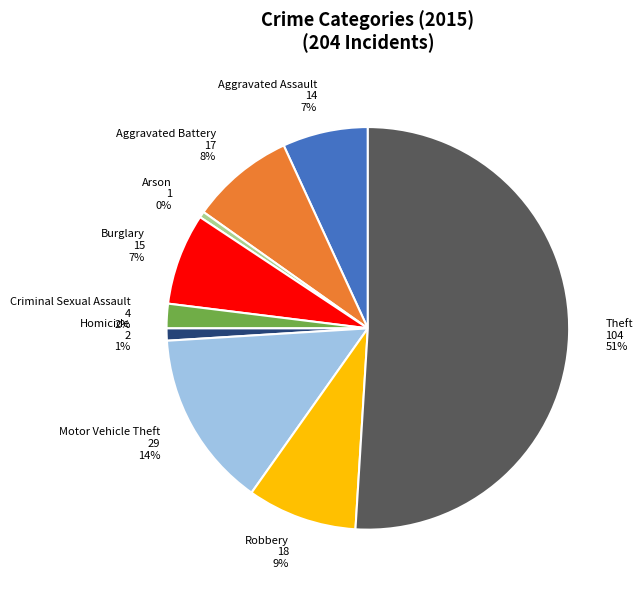

The Burglary slice represents 7% of the pie. True or false?

True